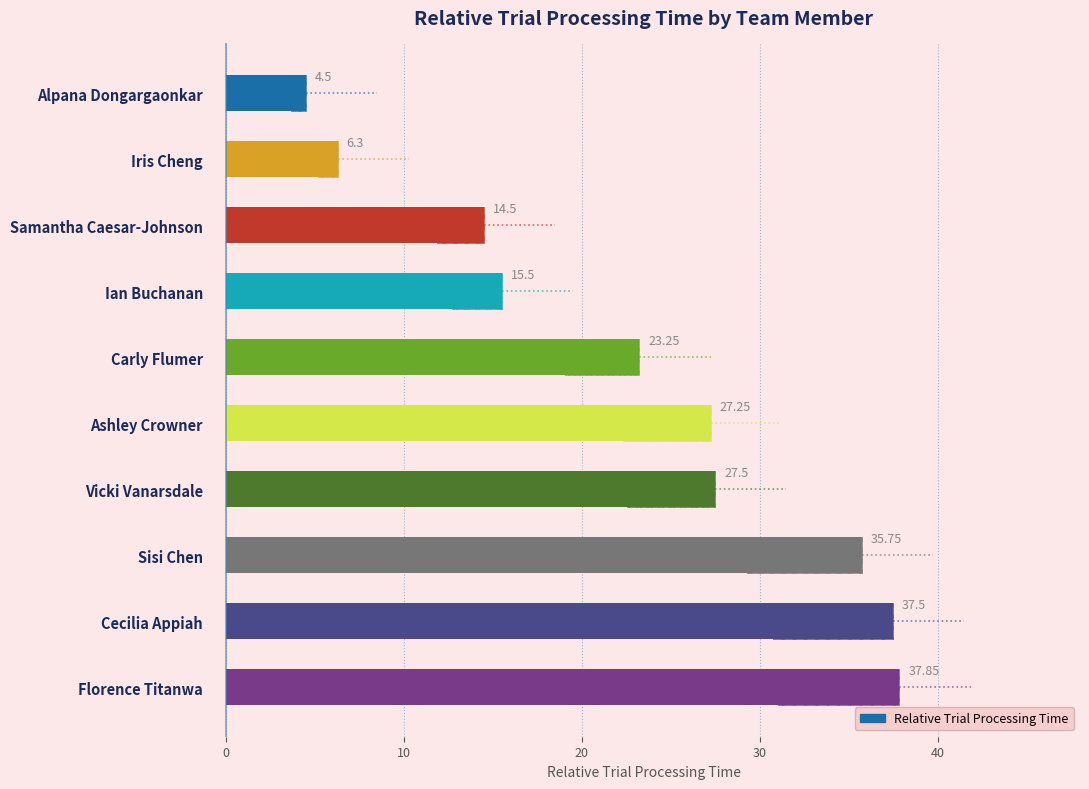

The value at Vicki Vanarsdale is 10.1. True or false?

False